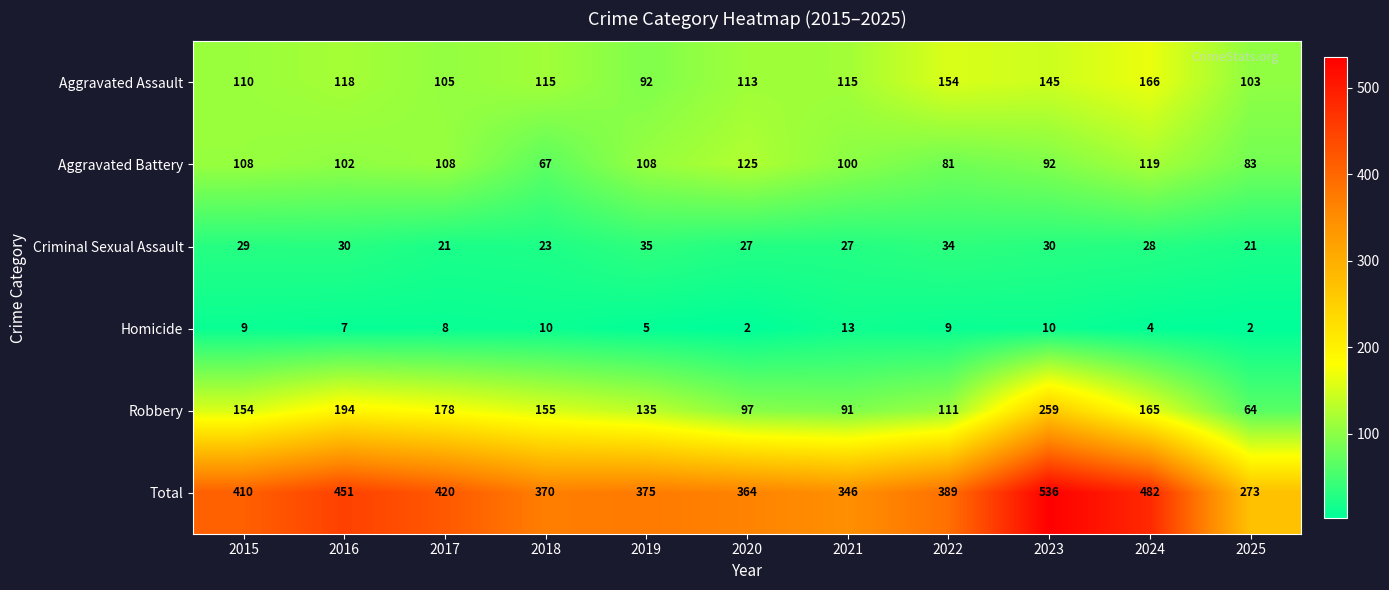

What is the difference between the second highest and minimum values in the Robbery series?

130